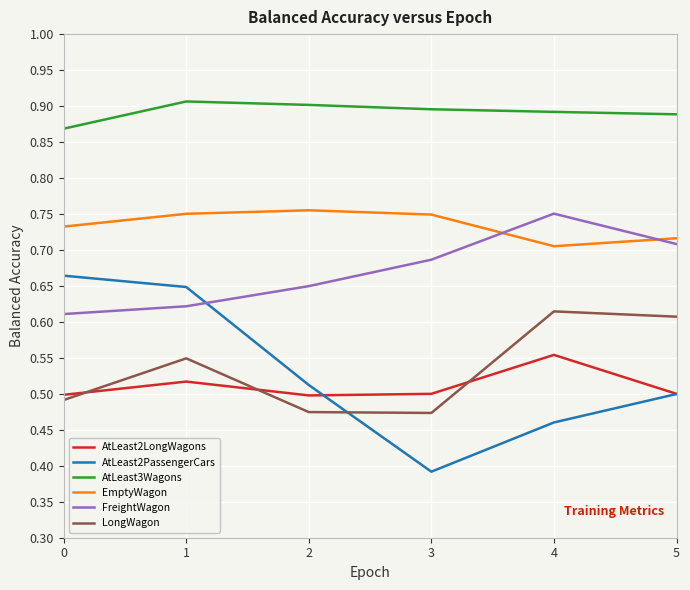

Is this an area chart (filled region under the line)?

No